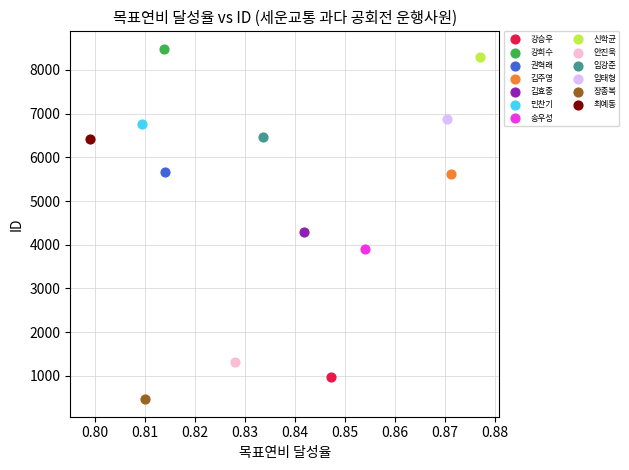

Which series contains the highest Y value?

강희수